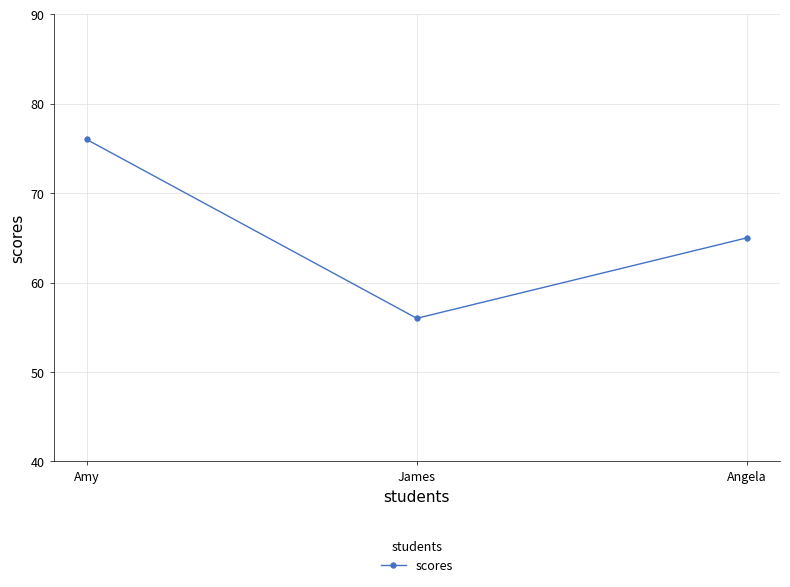

The value at Amy is 123. True or false?

False